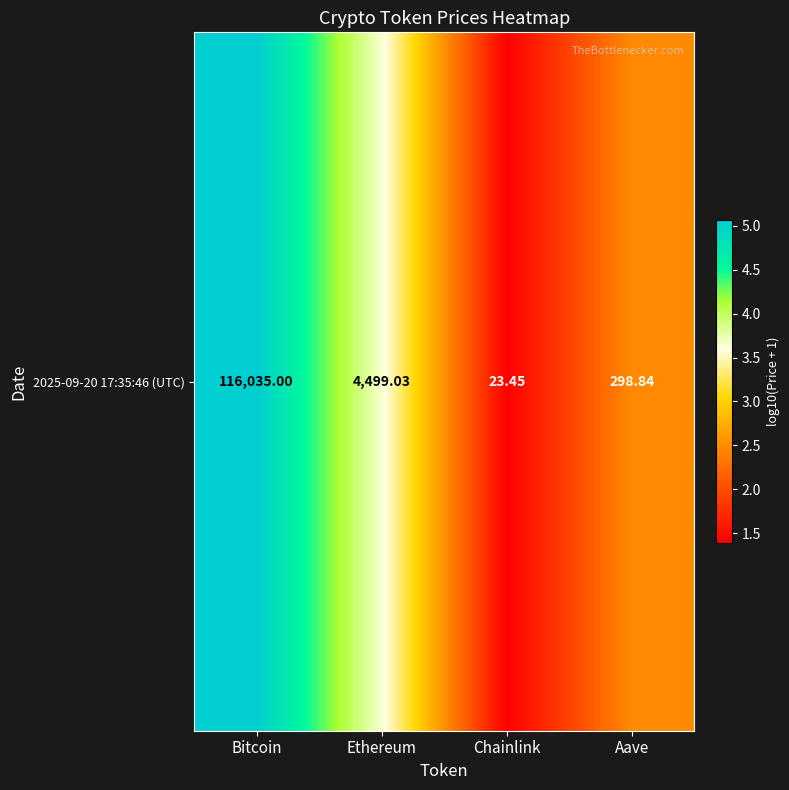

What is the average value?

3.1